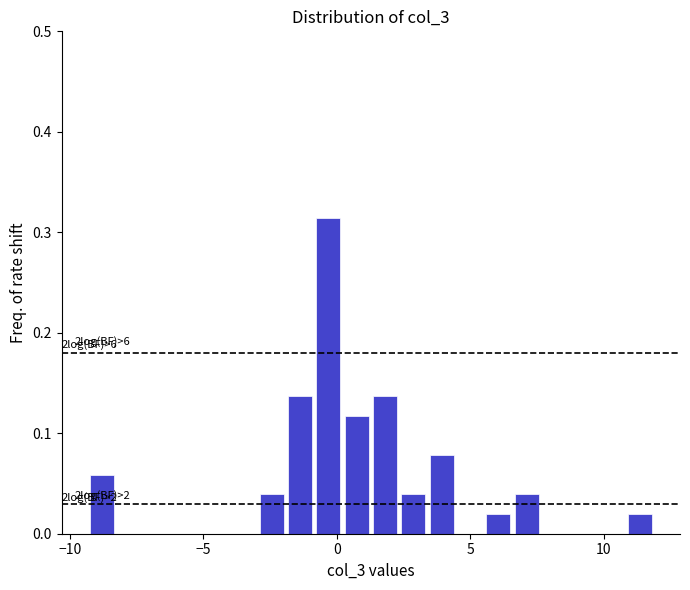

Read against the x-axis, roughly where is the centre of the tallest bar?

-0.5